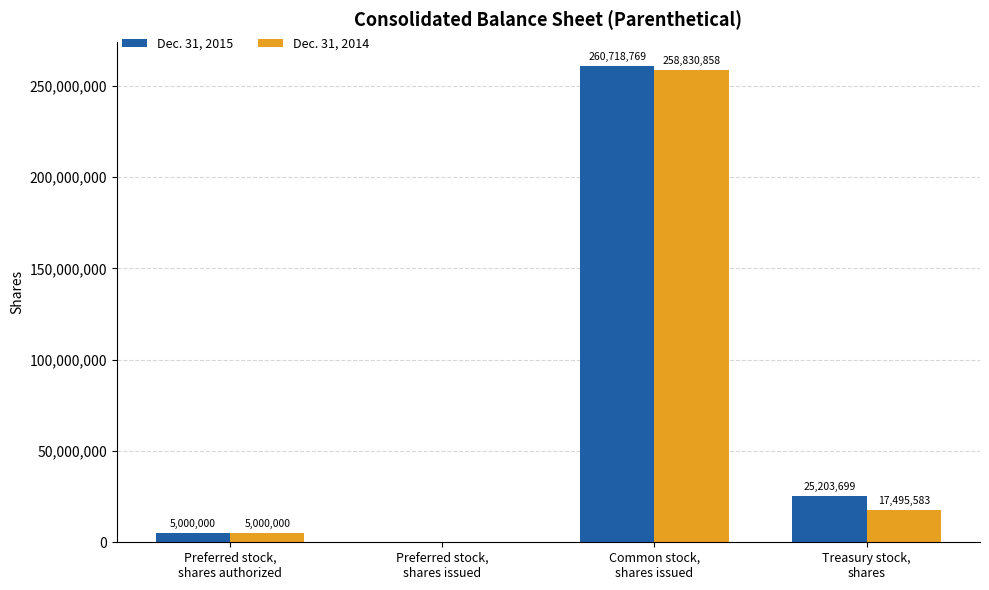

Count the number of categories in the chart.

4